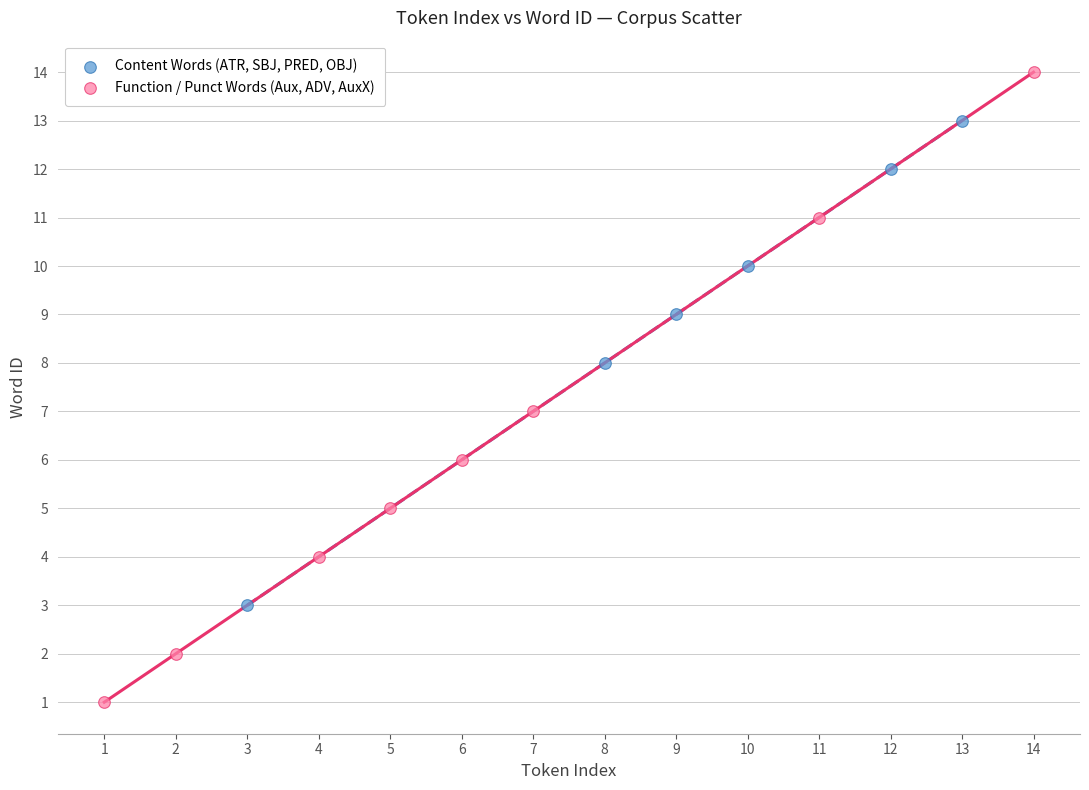

Which series reaches the maximum Y coordinate?

Function / Punct Words (Aux, ADV, AuxX)